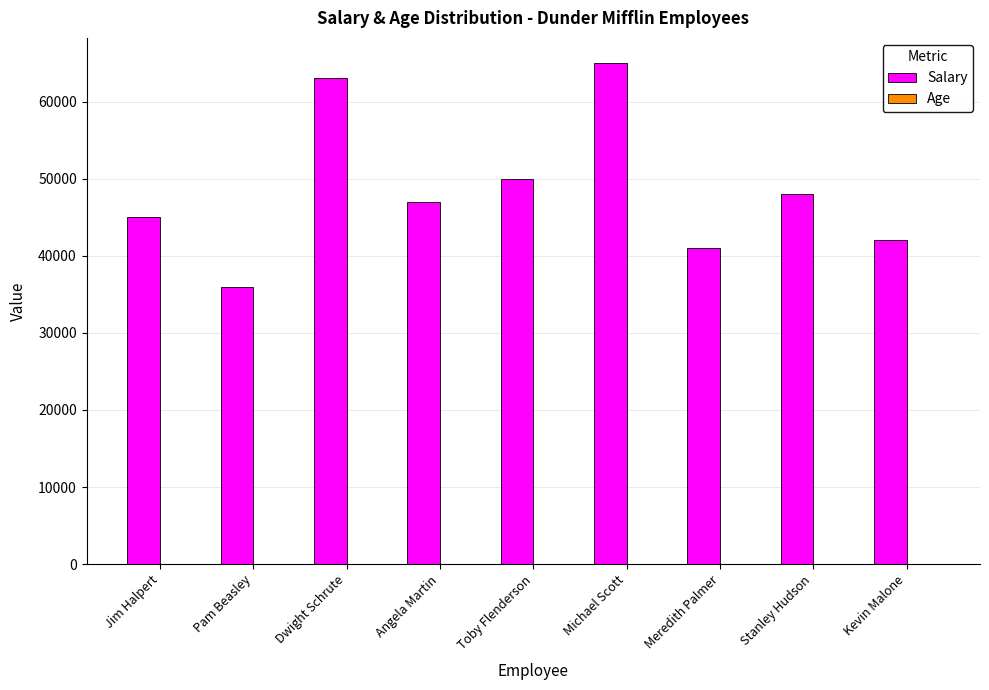

Is it true that Salary equals 36000 at Pam Beasley?

True